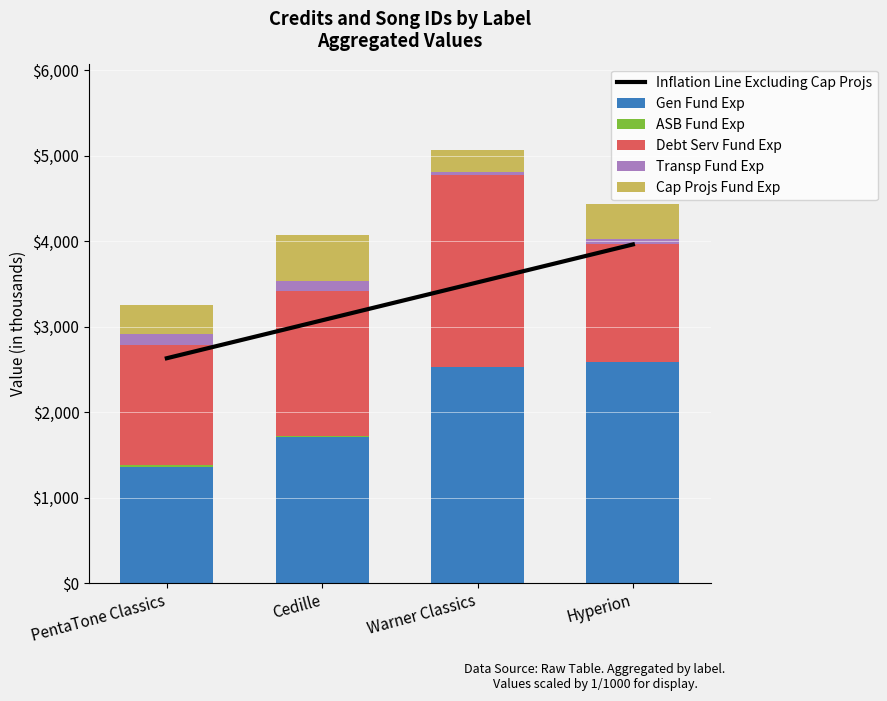

What is the sum of all Inflation Line Excluding Cap Projs values?

13185.4